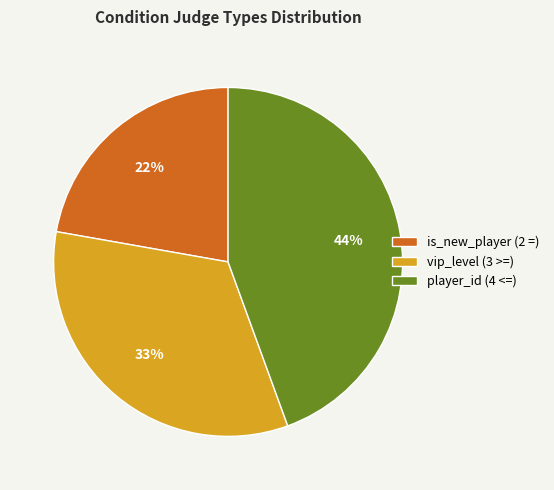

To the nearest percent, what is the difference between the player_id (4 <=) and is_new_player (2 =) slice percentages?

22%